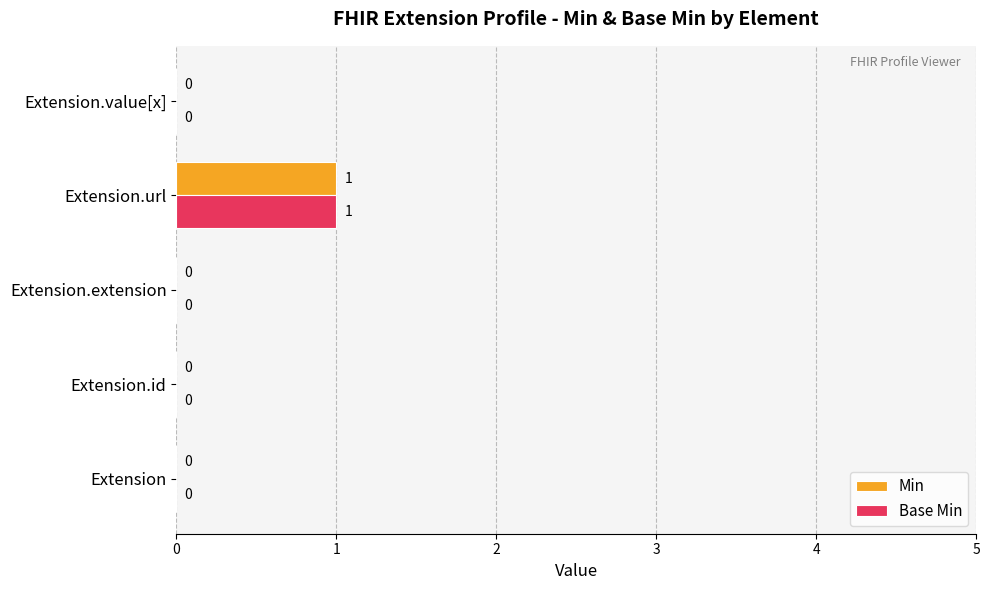

Which category has the highest value in the Min series?

Extension.url